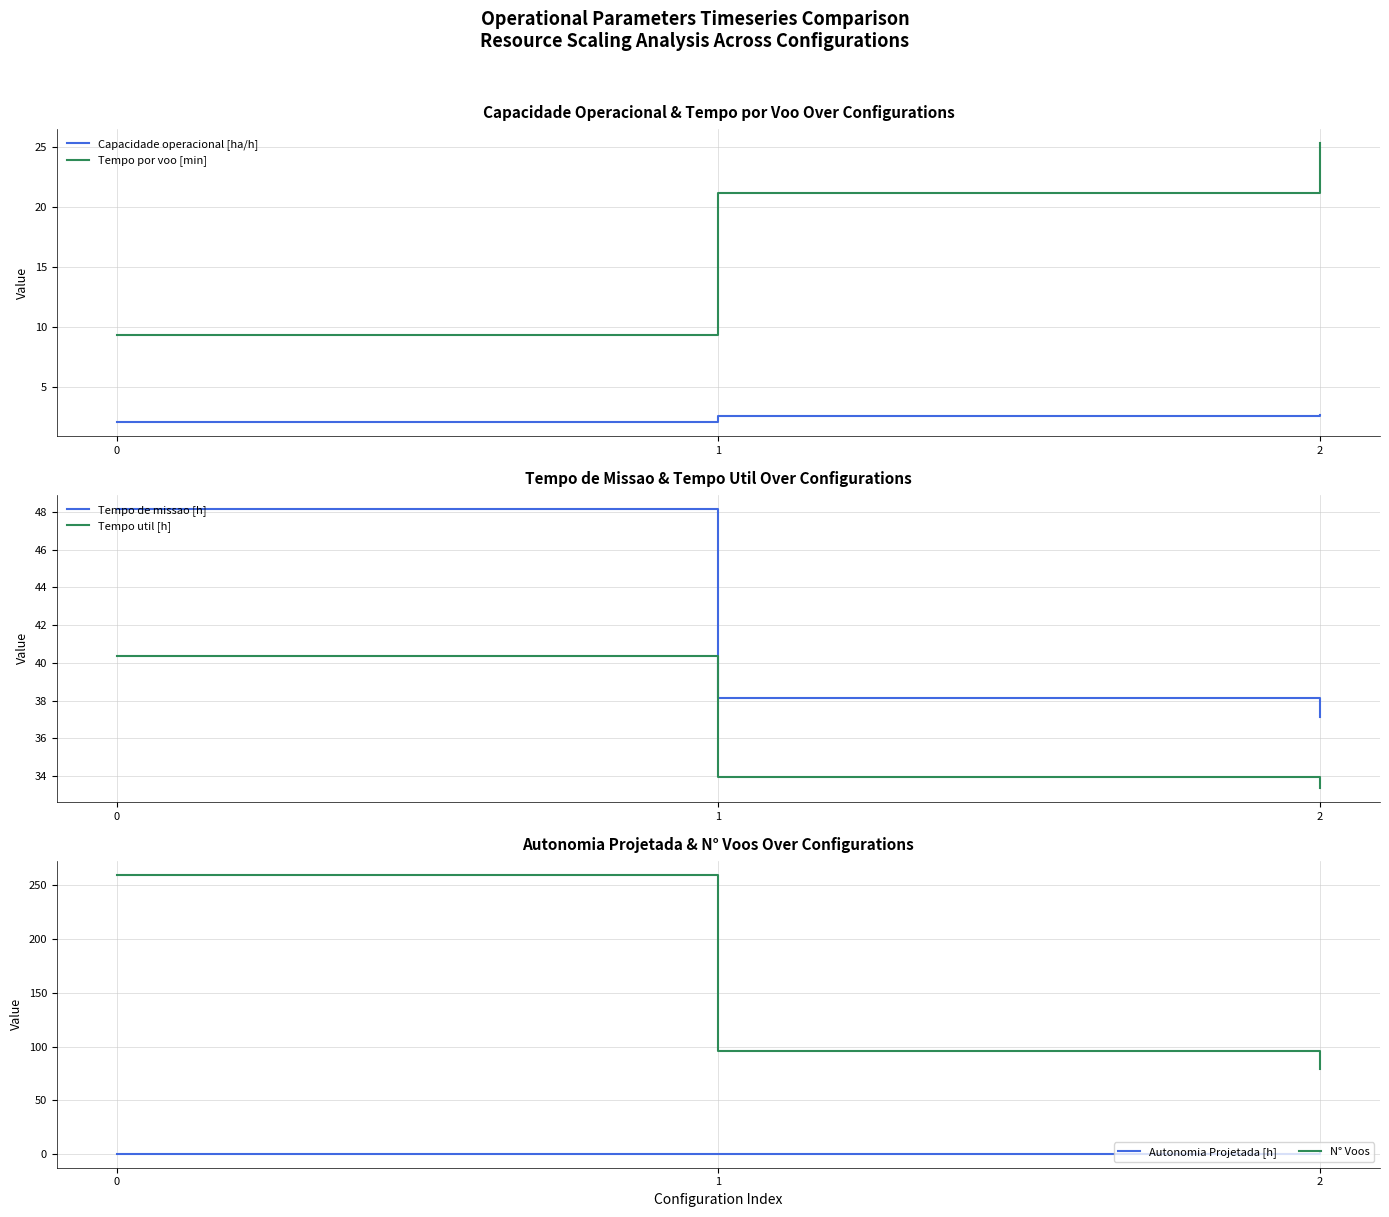

Reading left to right, what are all the values shown in this chart?

Capacidade operacional [ha/h]: 2.1	2.6	2.7
Tempo por voo [min]: 9.3	21.2	25.3
Tempo de missao [h]: 48.2	38.1	37.1
Tempo util [h]: 40.4	33.9	33.4
Autonomia Projetada [h]: 0.2	0.3	0.5
N° Voos: 260.0	96.0	79.0